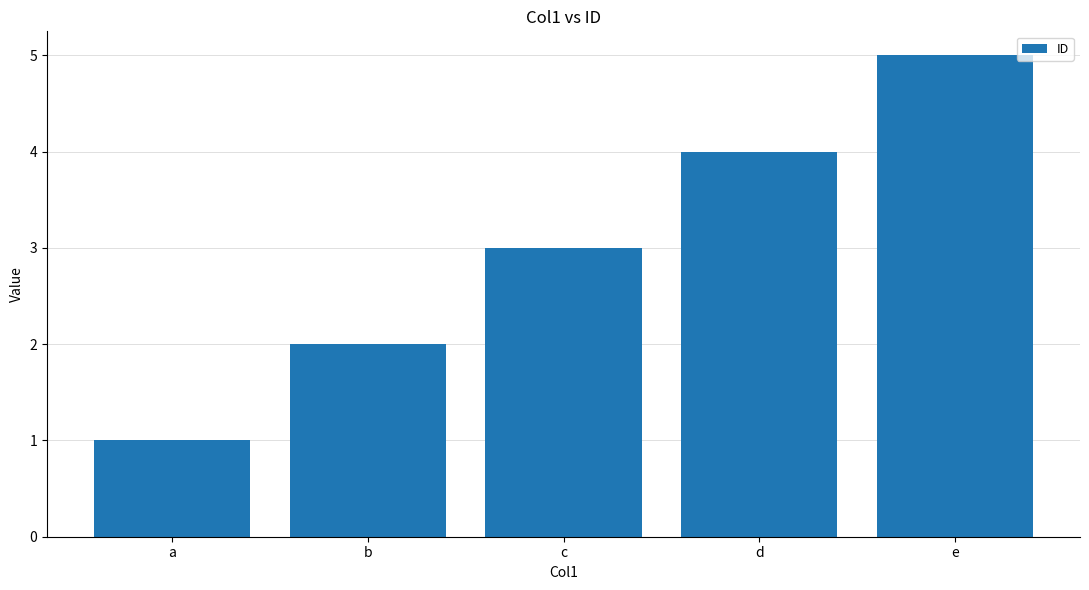

What is the change in value from a to e?

+4